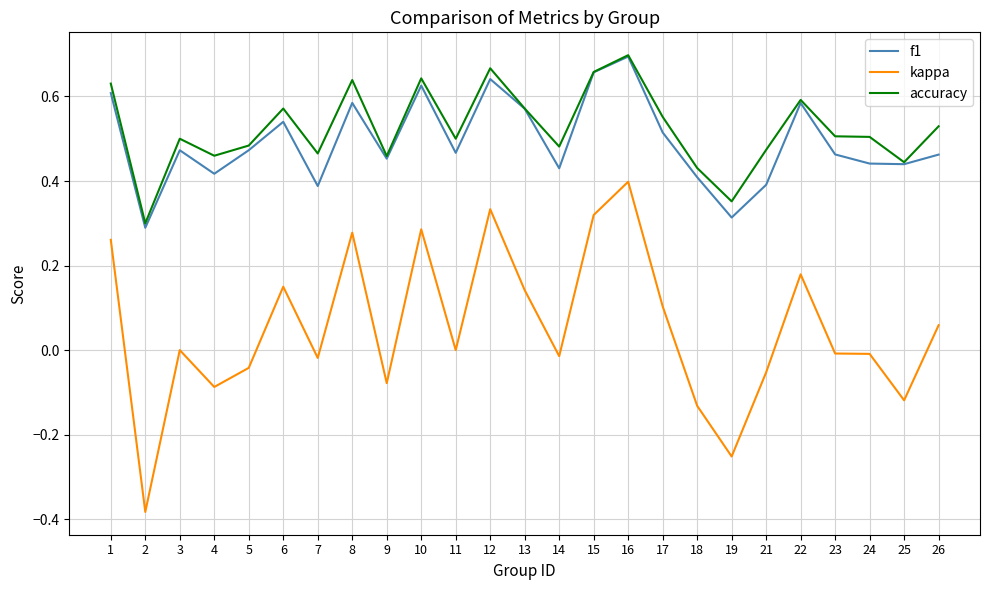

True or false: accuracy has a value of 0.4 at 25.

True